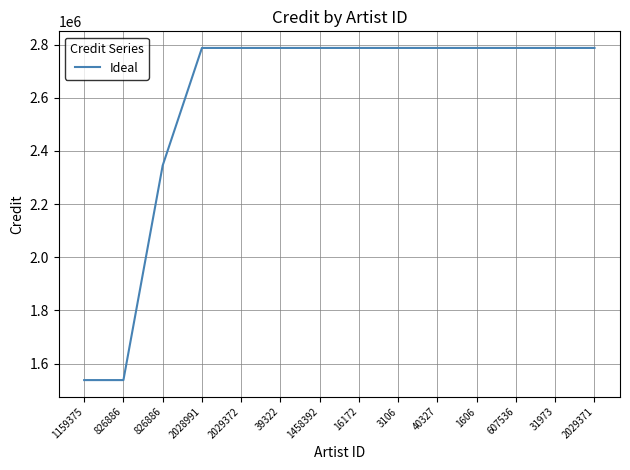

The chart shows a value of 3685899 at 40327. True or false?

False